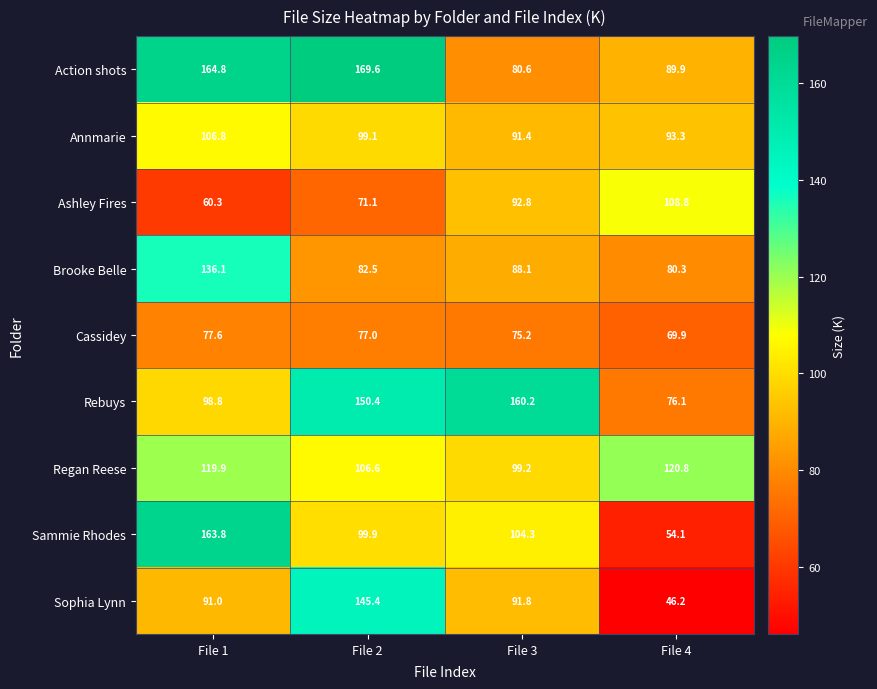

What is the sum of all Ashley Fires values?

333.0